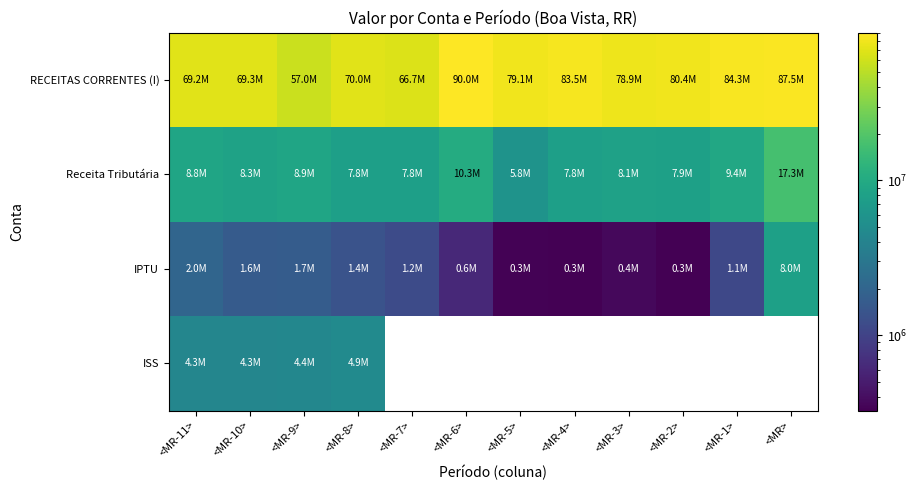

List the series in order of their peak value, lowest first.

ISS, IPTU, Receita Tributária, RECEITAS CORRENTES (I)